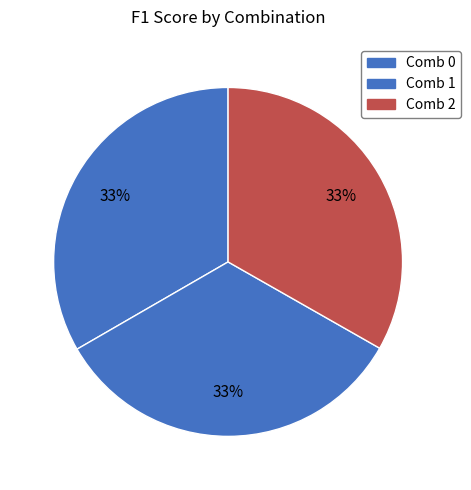

How much of the chart is everything except Comb 2?

66.8%